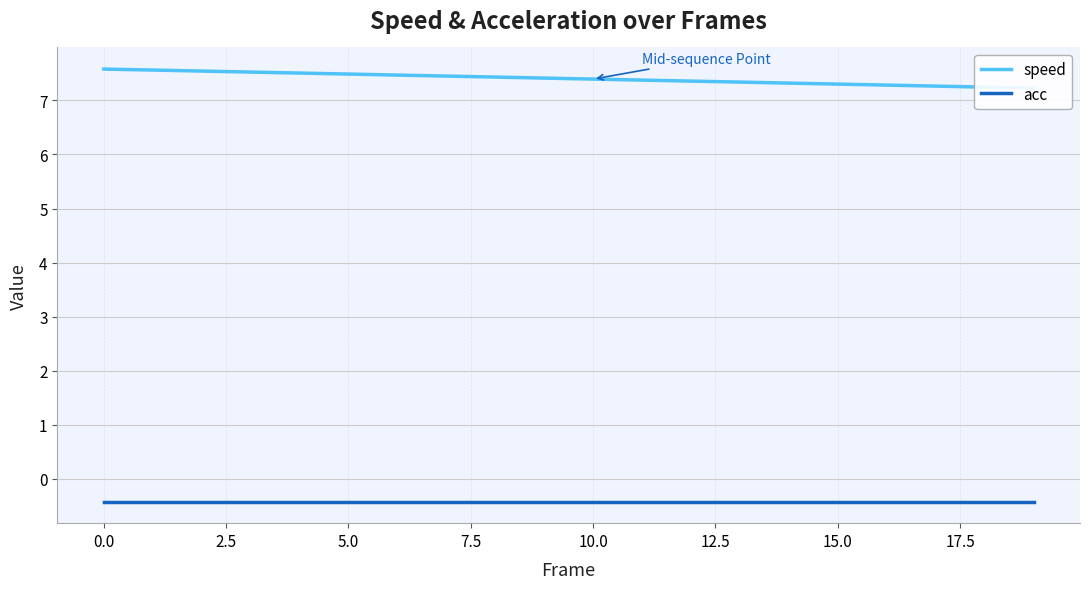

Which series has the widest spread of values?

speed